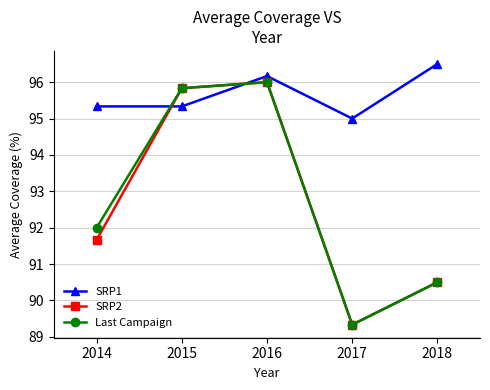

Reading left to right, extract all data points from this chart.

SRP1: 95.3	95.3	96.2	95.0	96.5
SRP2: 91.7	95.8	96.0	89.3	90.5
Last Campaign: 92.0	95.8	96.0	89.3	90.5